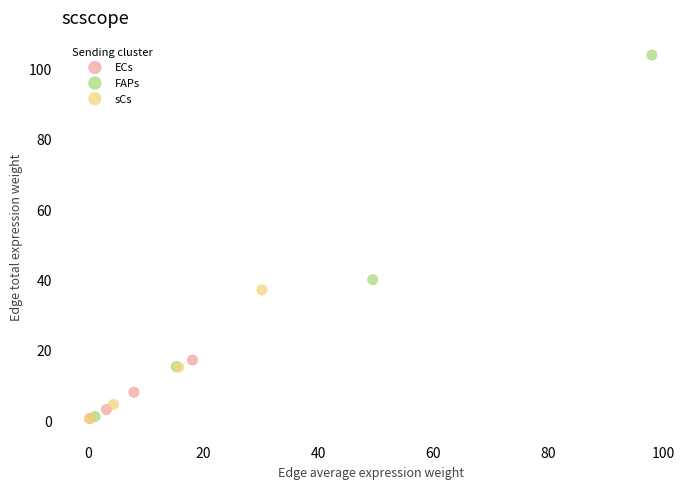

What are all the series names shown in the legend?

ECs, FAPs, sCs